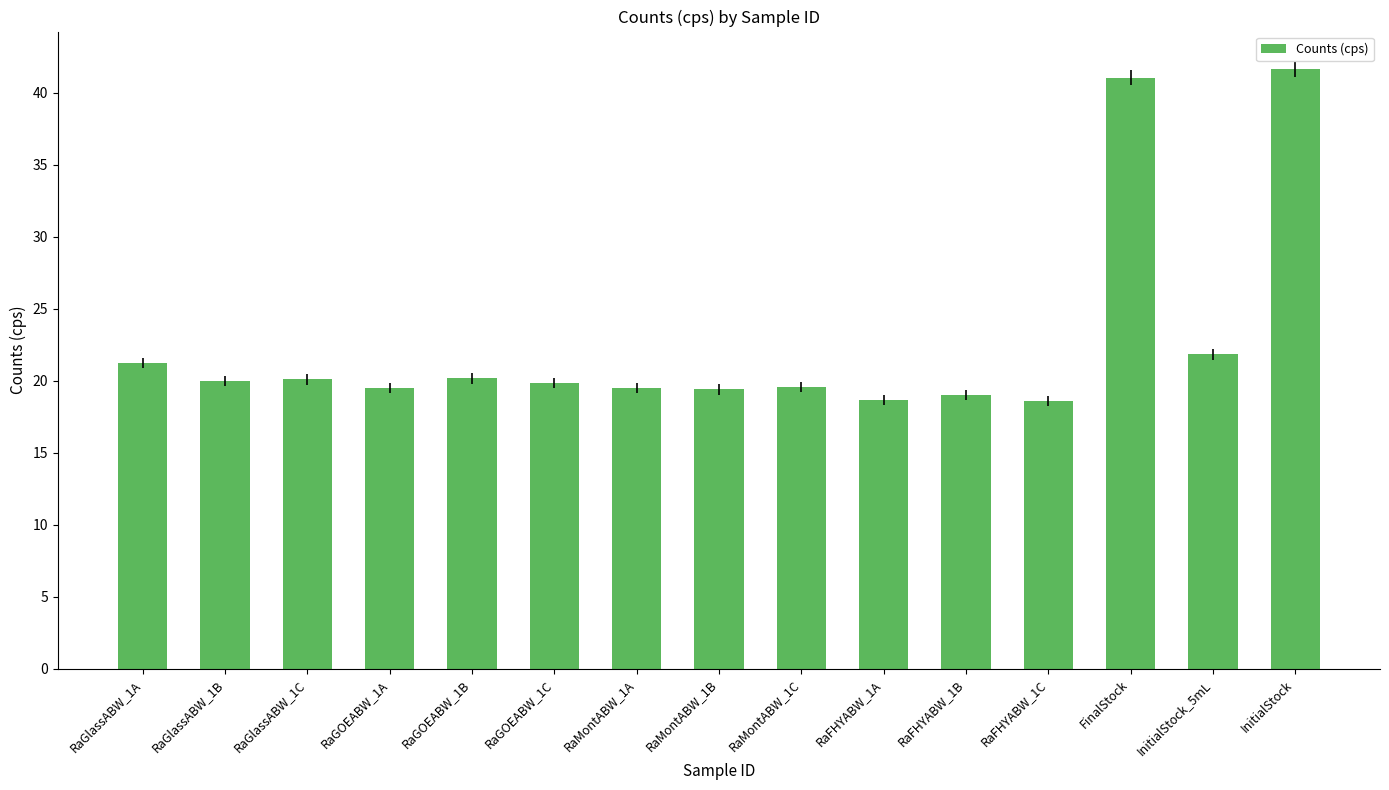

Are the bars grouped side by side (vs. stacked)?

No